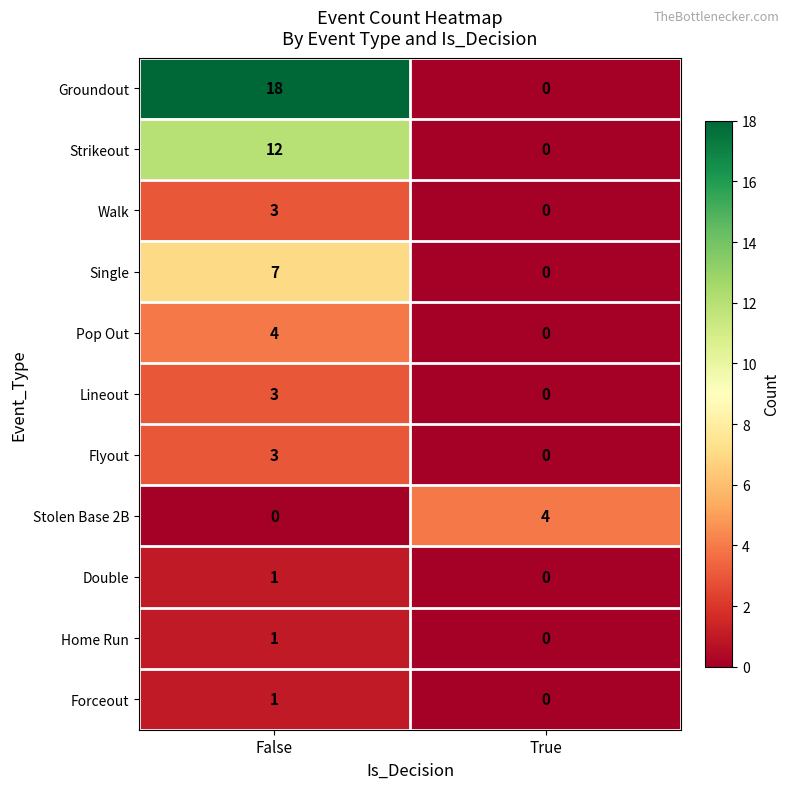

How many distinct data groups are displayed?

11